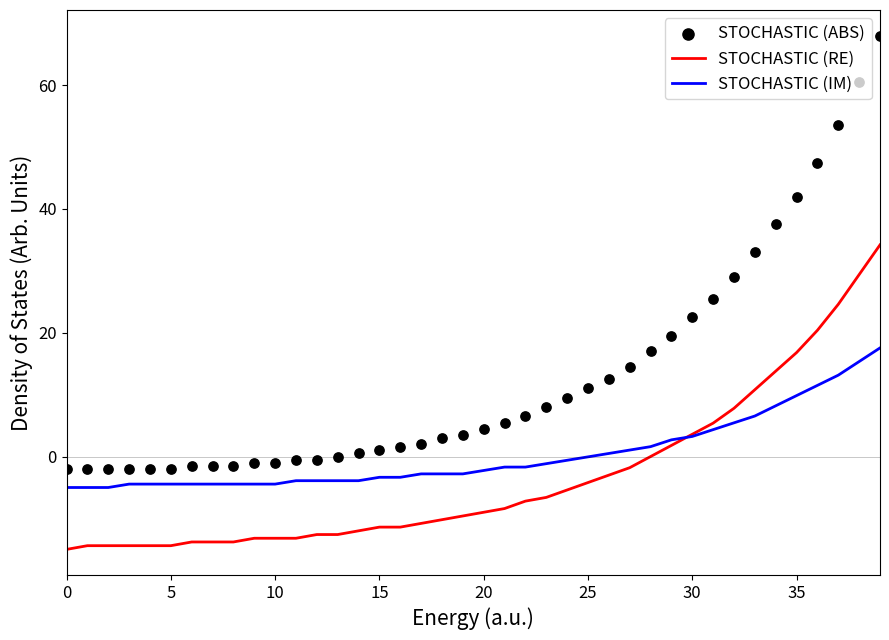

Which series has the largest total across all categories?

STOCHASTIC (ABS)